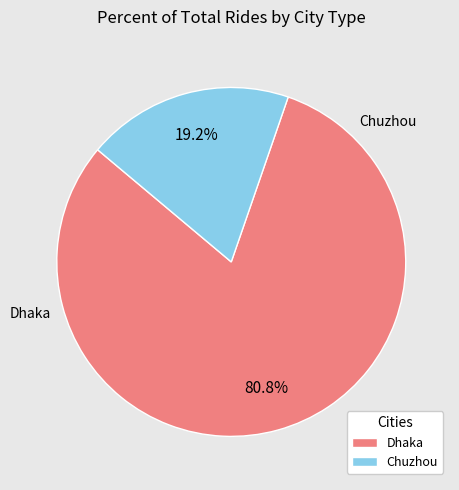

Approximately how many times larger is the value at Dhaka compared to Chuzhou?

4.2